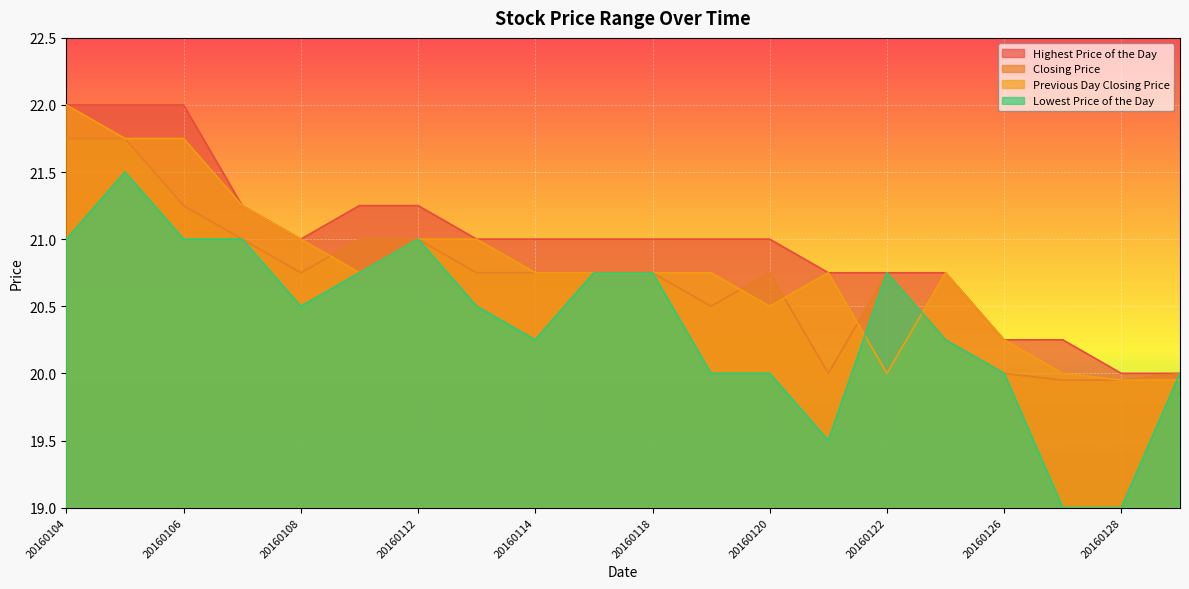

The value of Highest Price of the Day at 20160114 is 21.0. True or false?

True